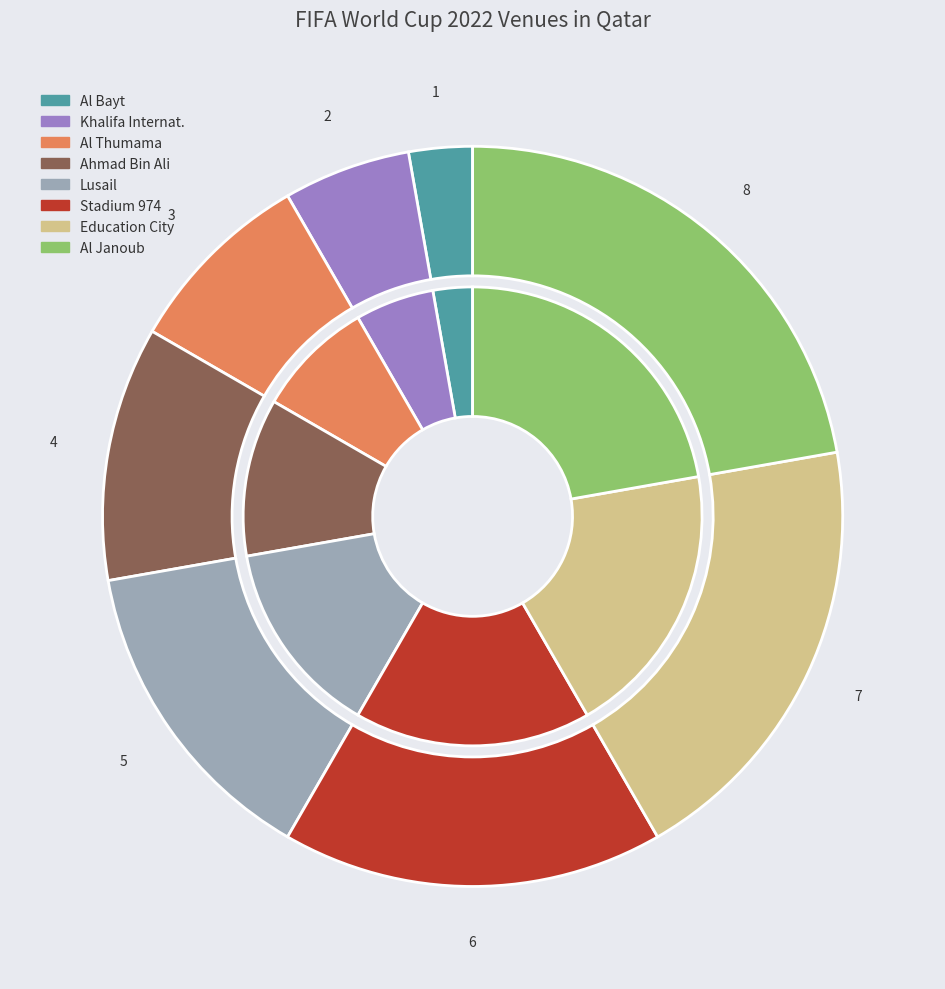

Rank the categories by value from lowest to highest.

Al Bayt, Khalifa Internat., Al Thumama, Ahmad Bin Ali, Lusail, Stadium 974, Education City, Al Janoub